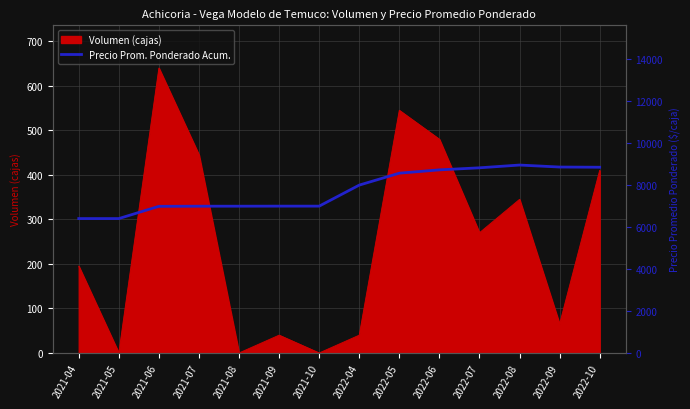

The value of Volumen (cajas) at 2022-10 is 659. True or false?

False